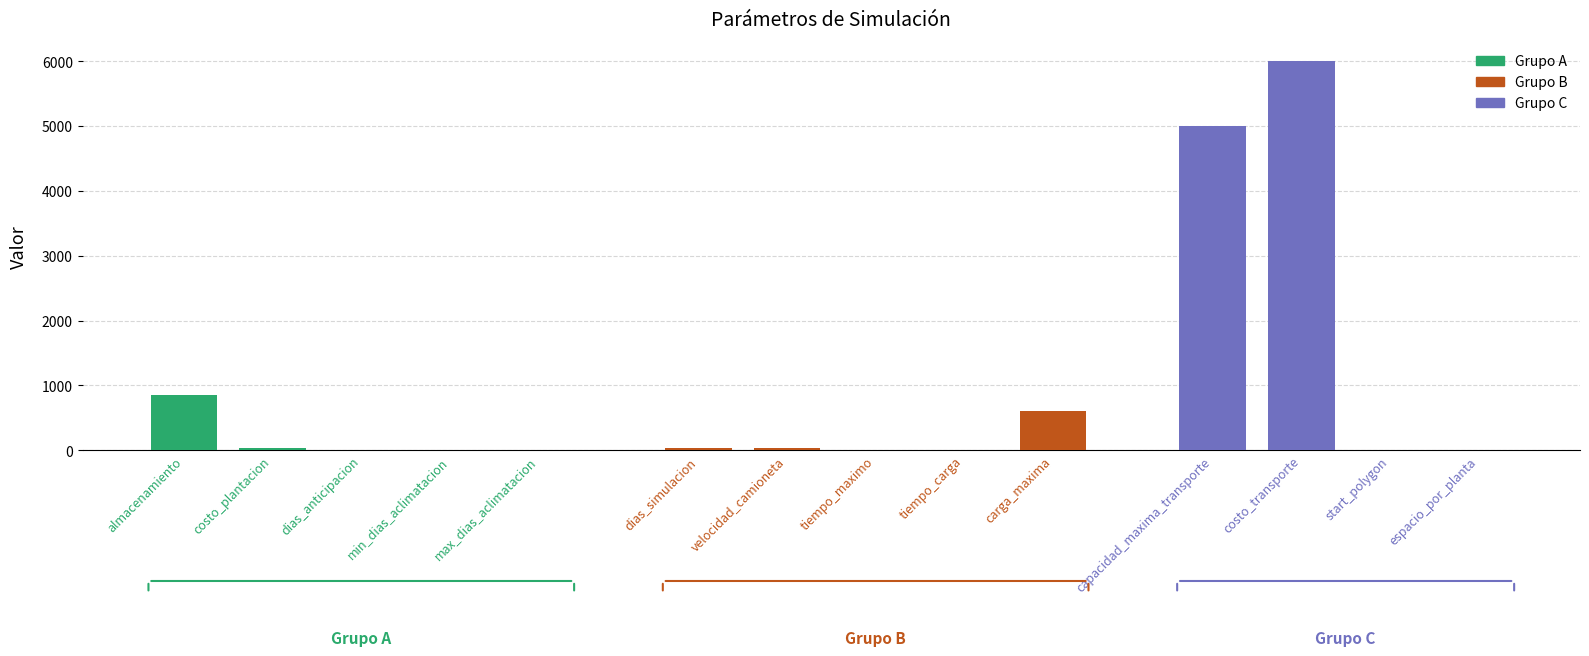

At which category does the chart reach its peak across all series?

costo_transporte